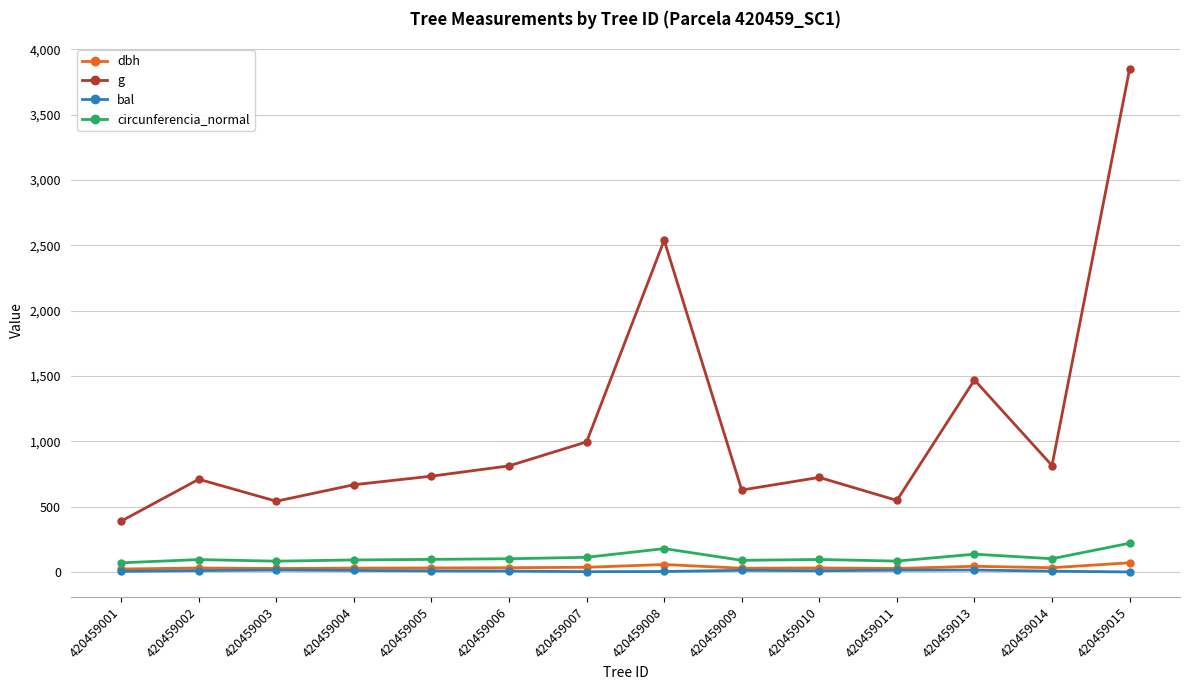

What is the highest value of the circunferencia_normal series?

219.9